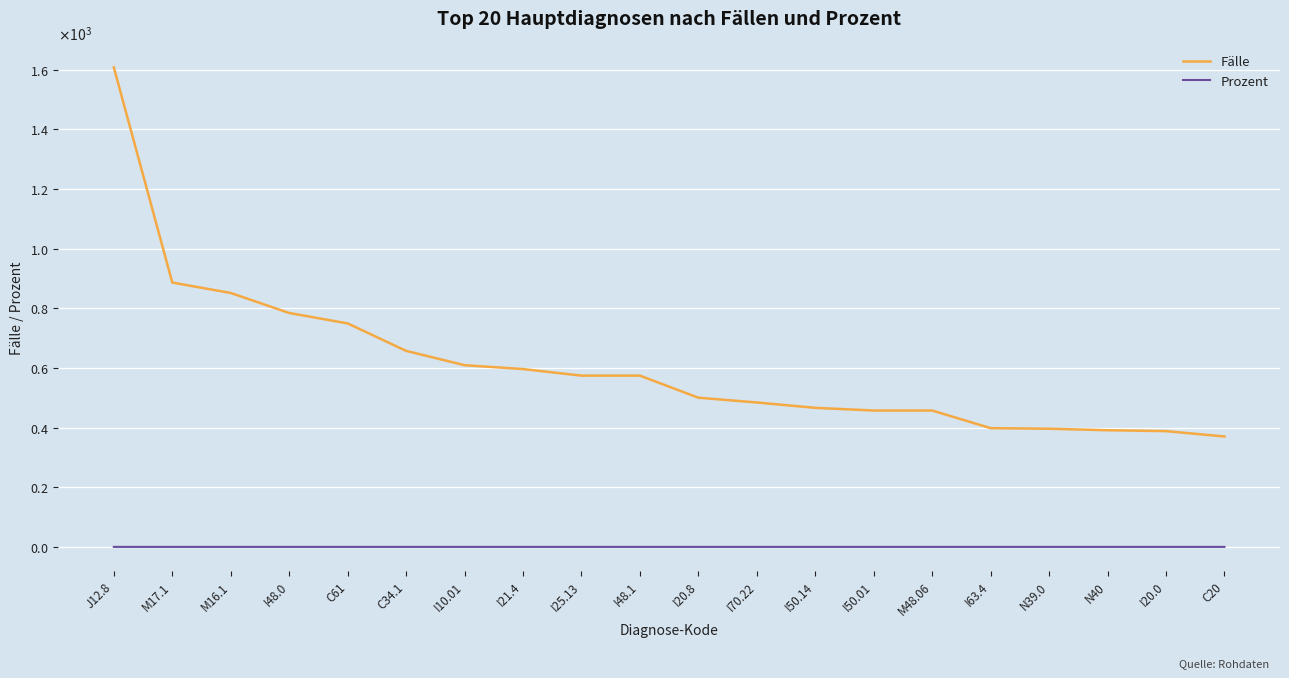

What is the difference between the highest and lowest values at I48.0?

784.0